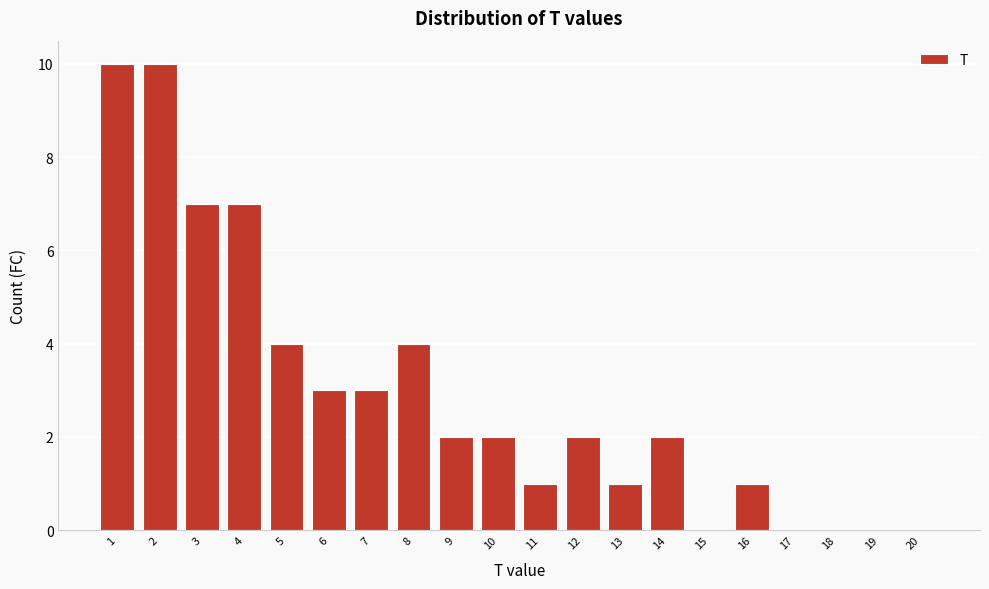

Reading left to right, list all the values displayed in this chart.

1=10	2=10	3=7	4=7	5=4	6=3	7=3	8=4	9=2	10=2	11=1	12=2	13=1	14=2	15=0	16=1	17=0	18=0	19=0	20=0